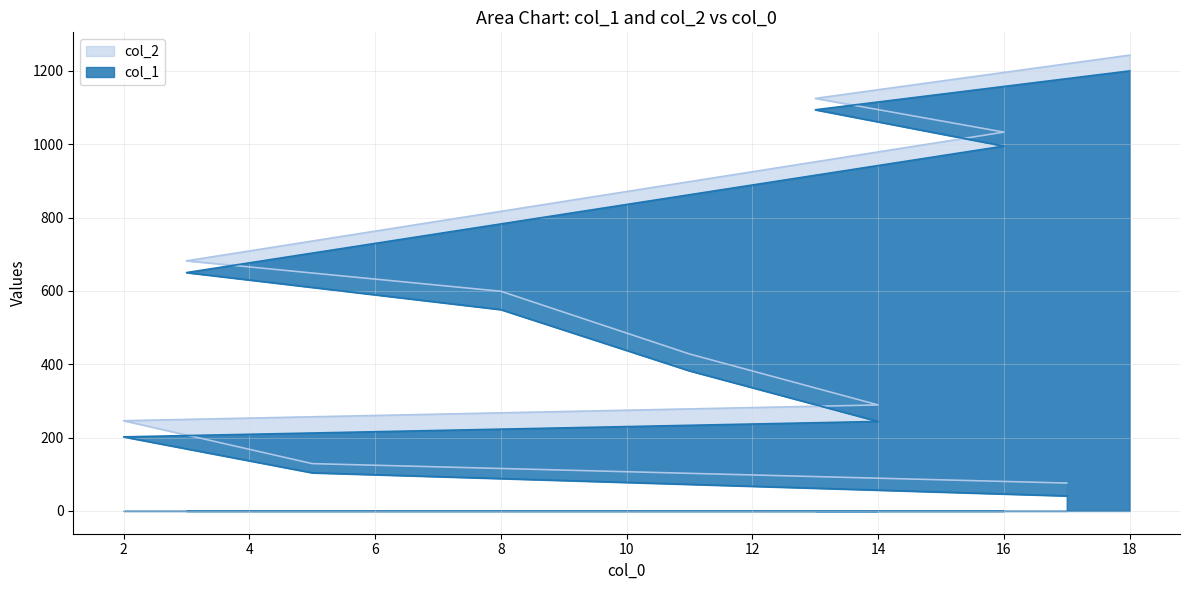

List the labels in order of col_1 value, smallest first.

17, 5, 2, 14, 11, 8, 3, 16, 13, 18